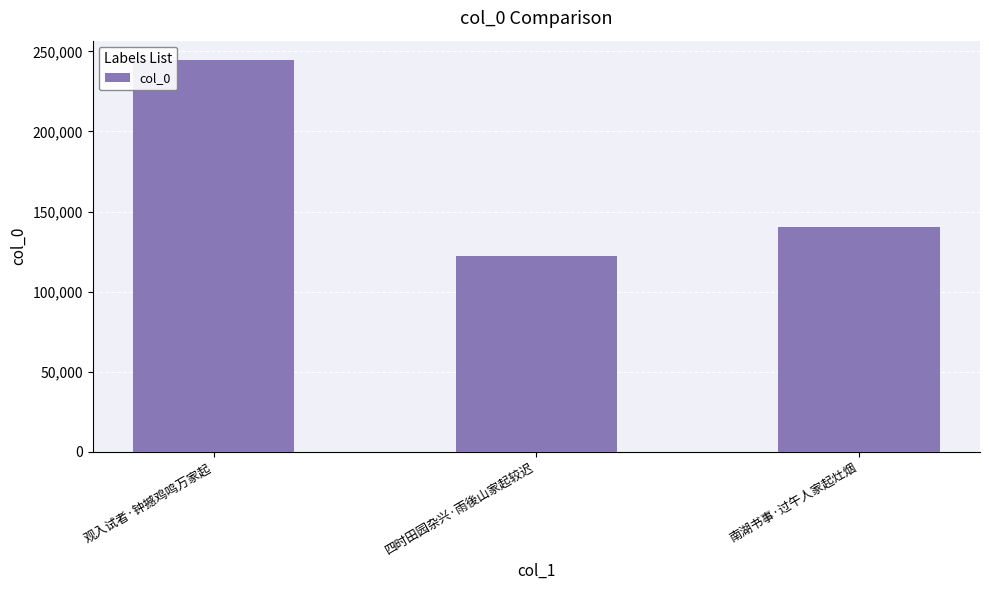

Which has a higher value, 四时田园杂兴·雨後山家起较迟 or 南湖书事·过午人家起灶烟?

南湖书事·过午人家起灶烟